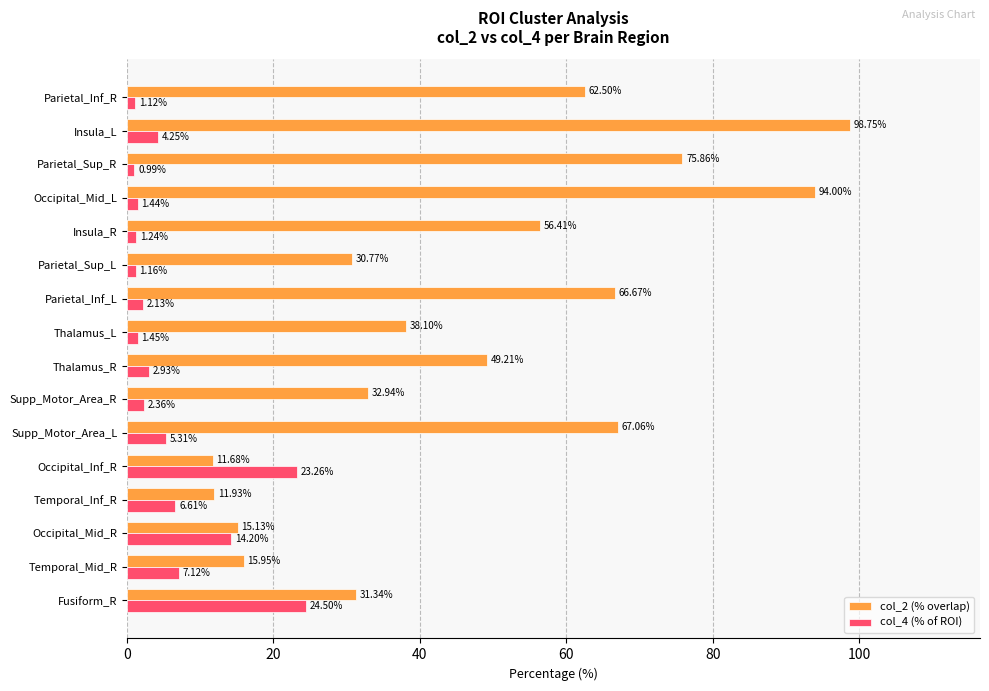

Is the value of col_2 (% overlap) at Parietal_Inf_L greater than the value of col_4 (% of ROI) at Occipital_Mid_R?

Yes